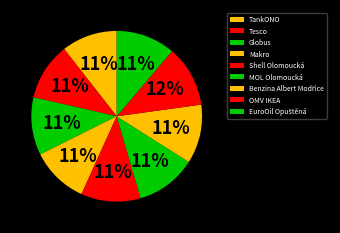

How many segments does this pie chart have?

9